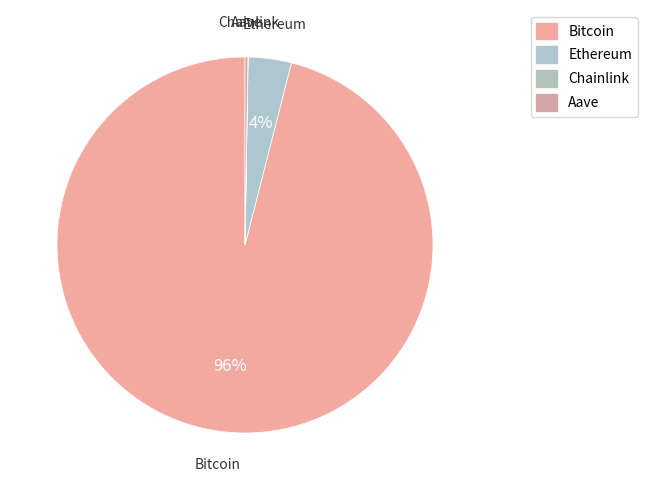

What is the change in value from Ethereum to Aave?

-4207.4